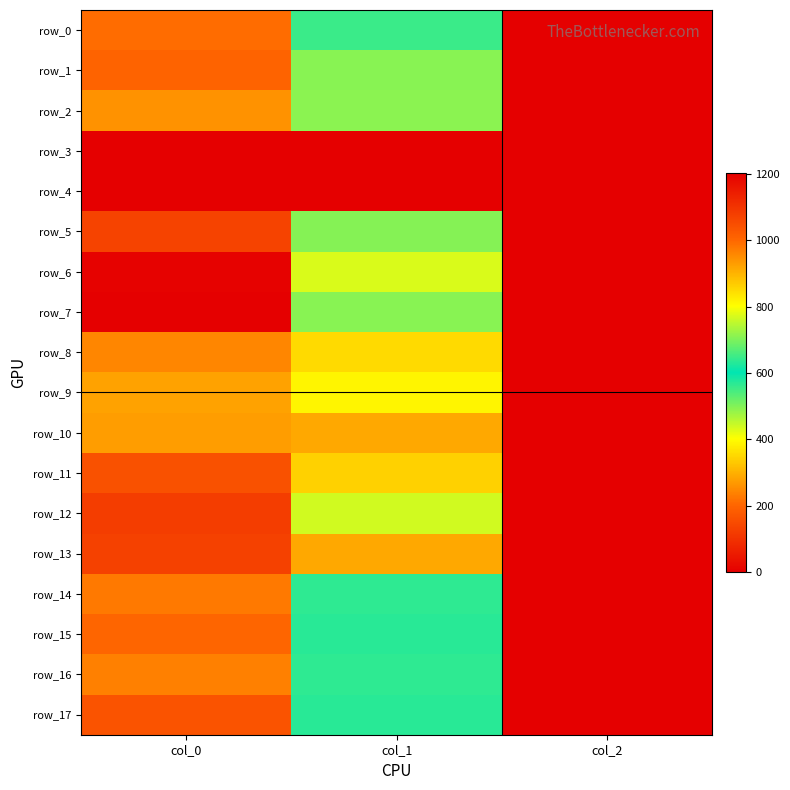

At which label does row_17 reach its minimum?

col_2